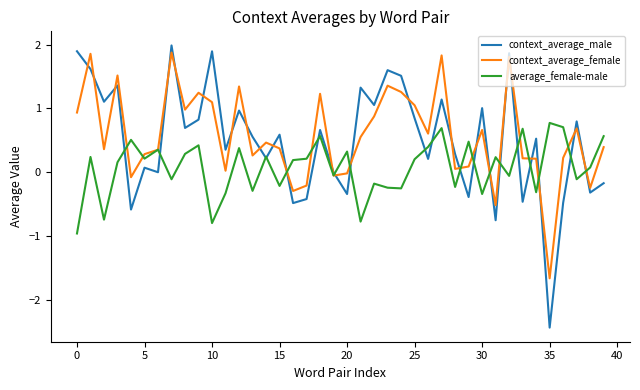

True or false: context_average_female and context_average_male intersect in this chart.

True